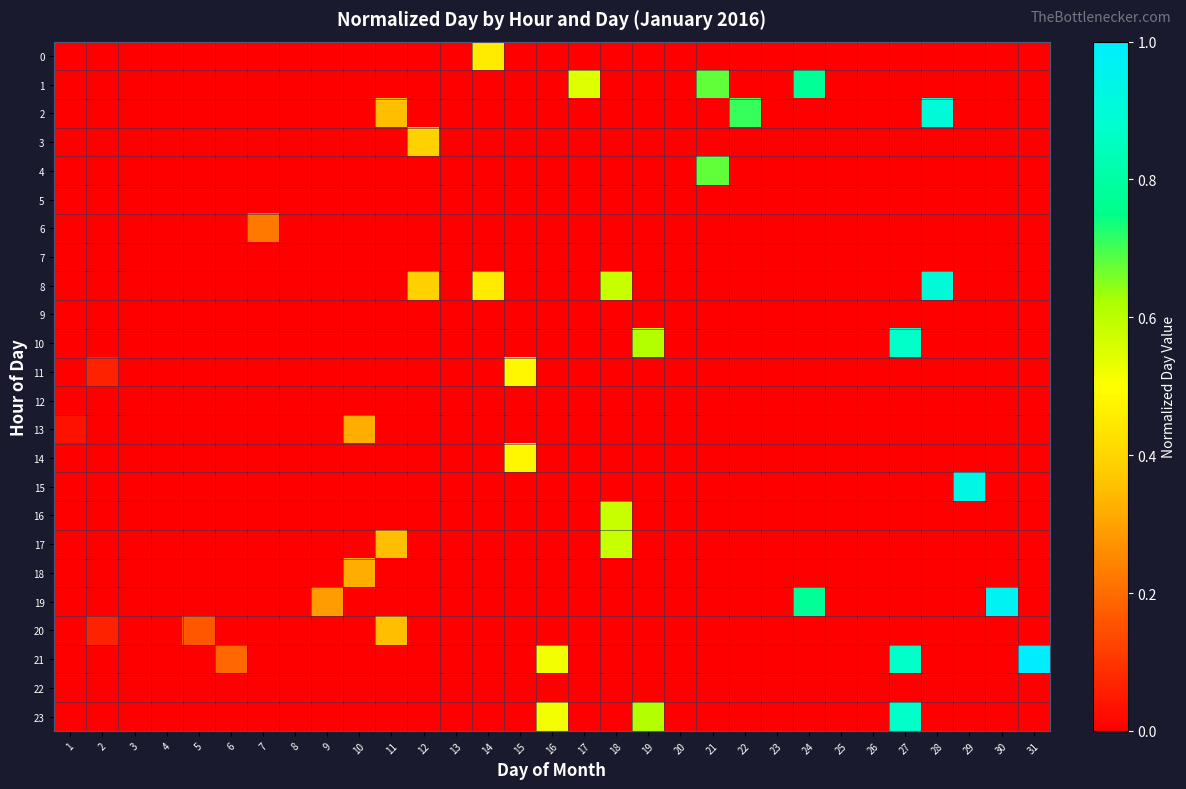

At which category is the sum across all series the highest?

27